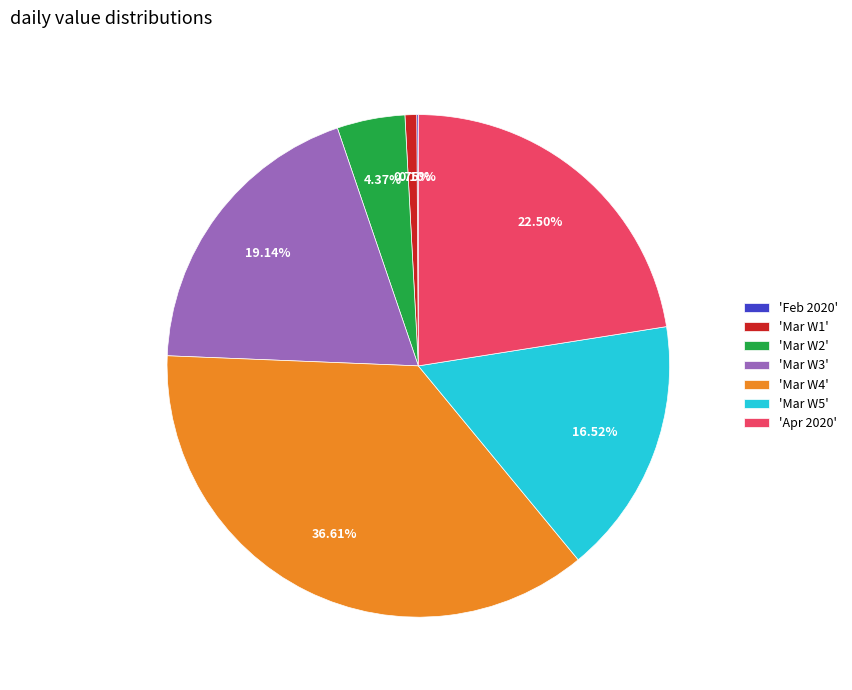

Is 'Mar W4' the majority of the pie?

No